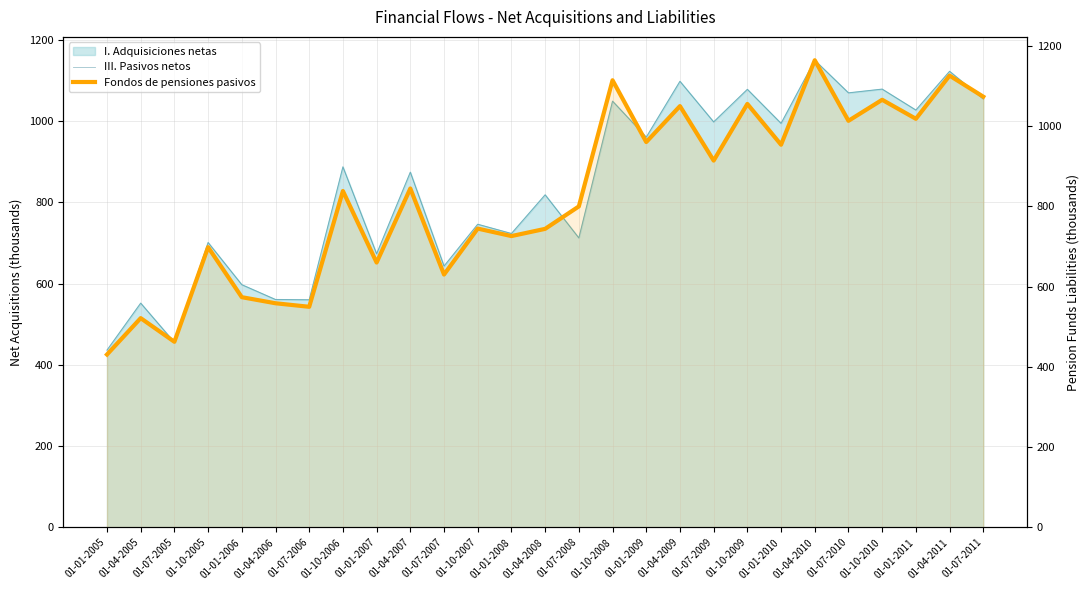

Which series changed the most between 01-07-2010 and 01-07-2011?

Fondos de pensiones pasivos